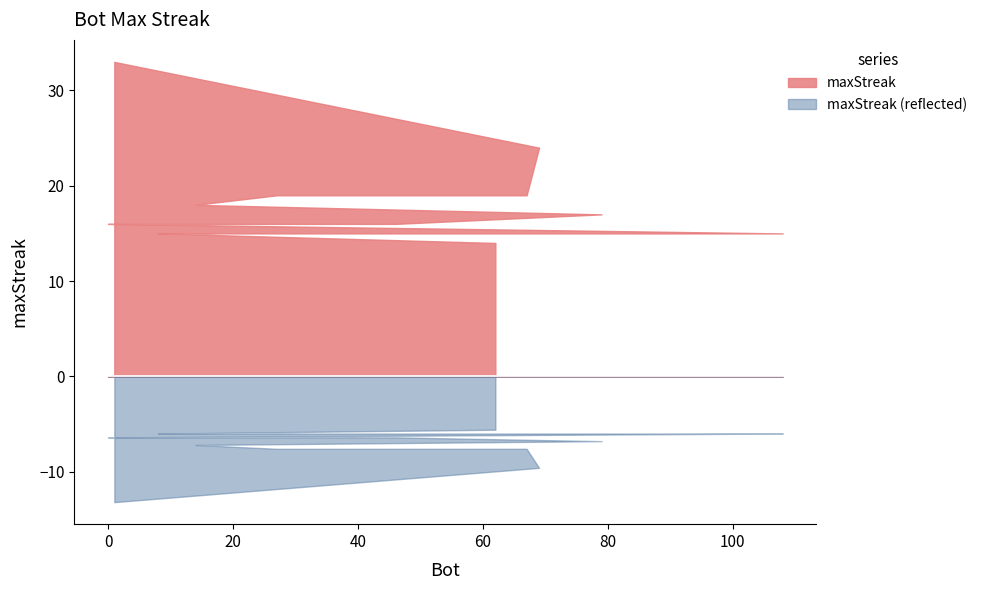

What is the label of the 10th point from the left?

13